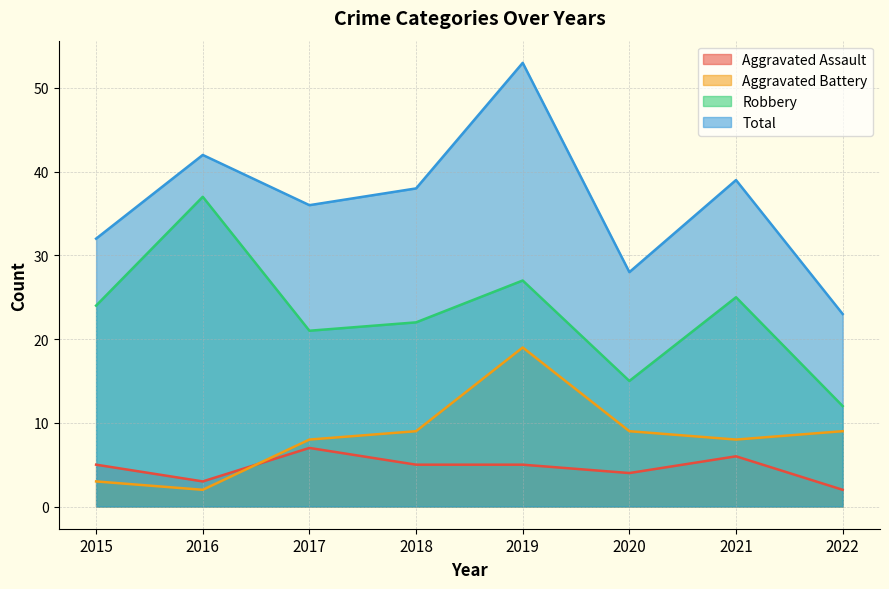

At 2016, list the series in order from largest to smallest.

Total, Robbery, Aggravated Assault, Aggravated Battery